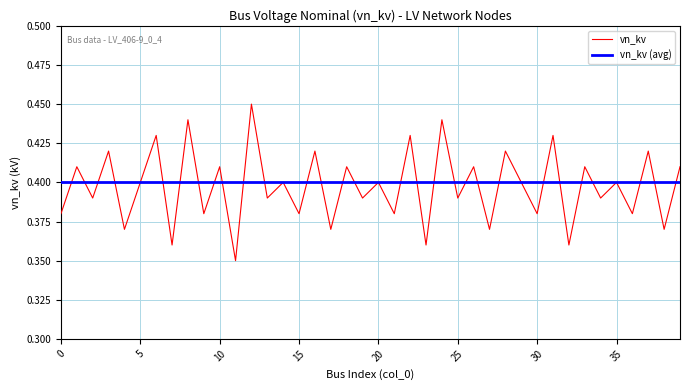

At how many categories does at least one series exceed 0?

40